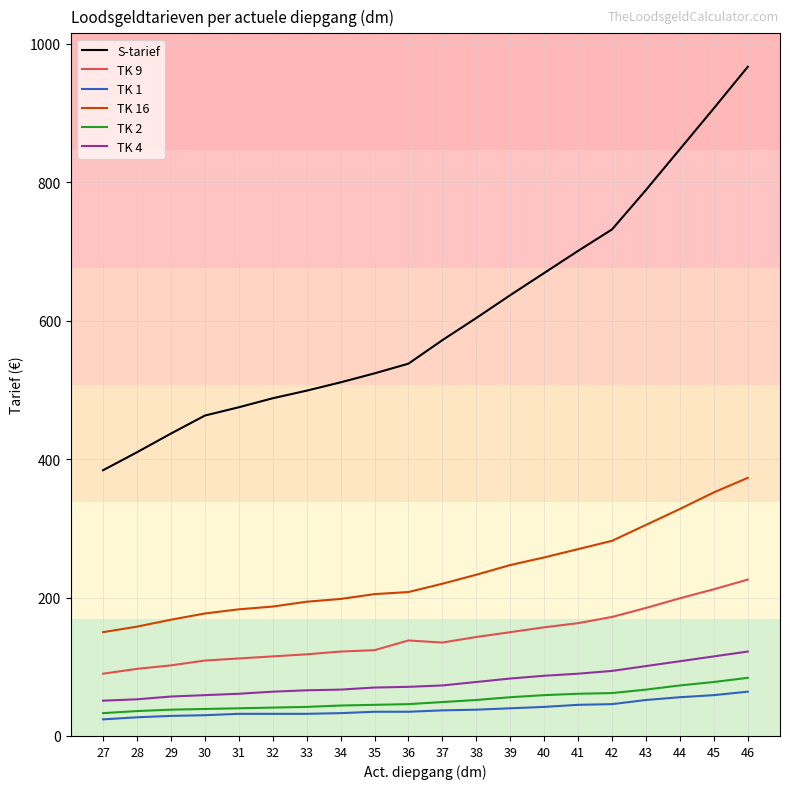

True or false: TK 1 has a value of 42 at 40.

True